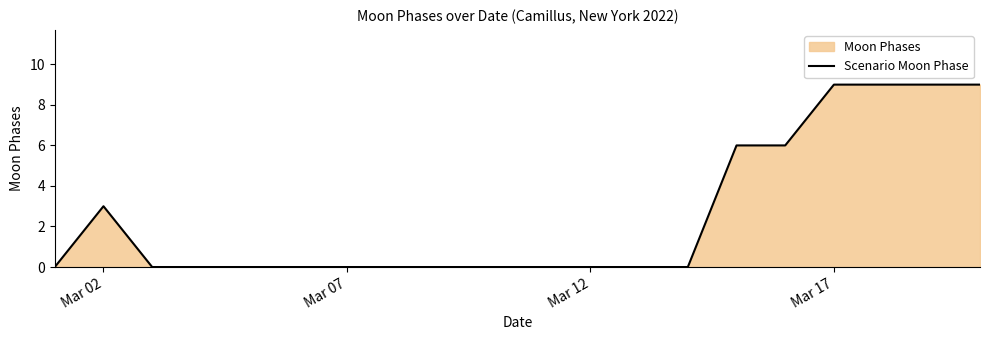

What is the difference between the maximum and second lowest values?

9